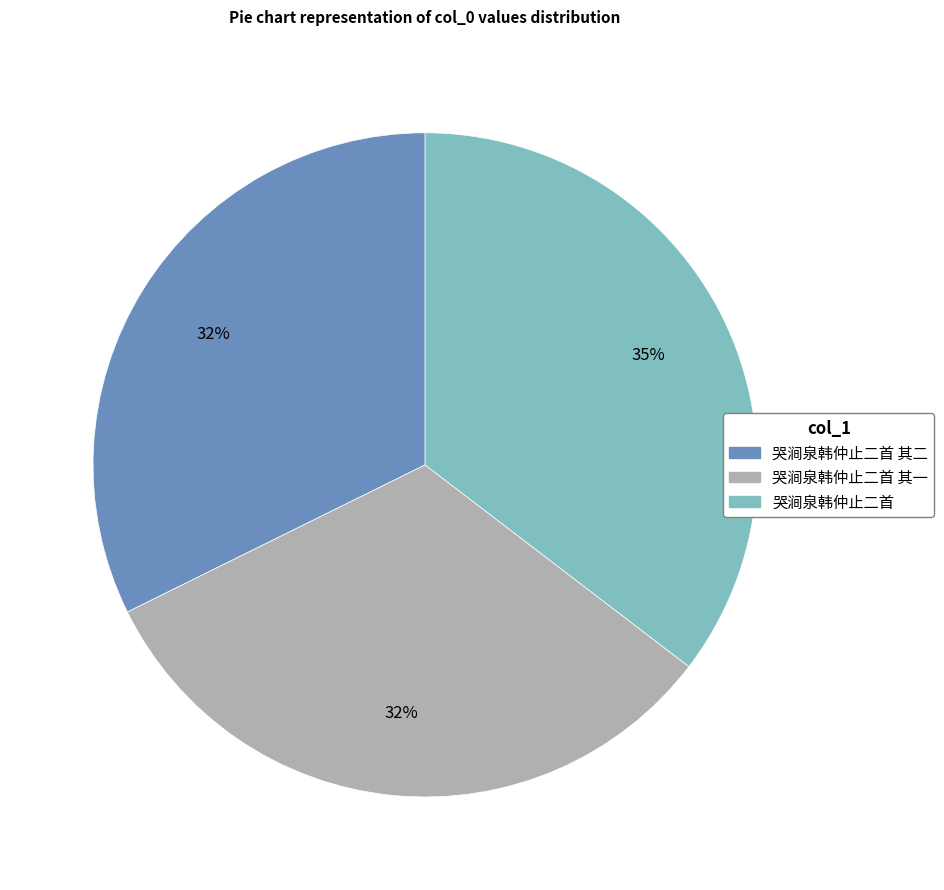

Is there any slice that represents more than half of the pie?

No